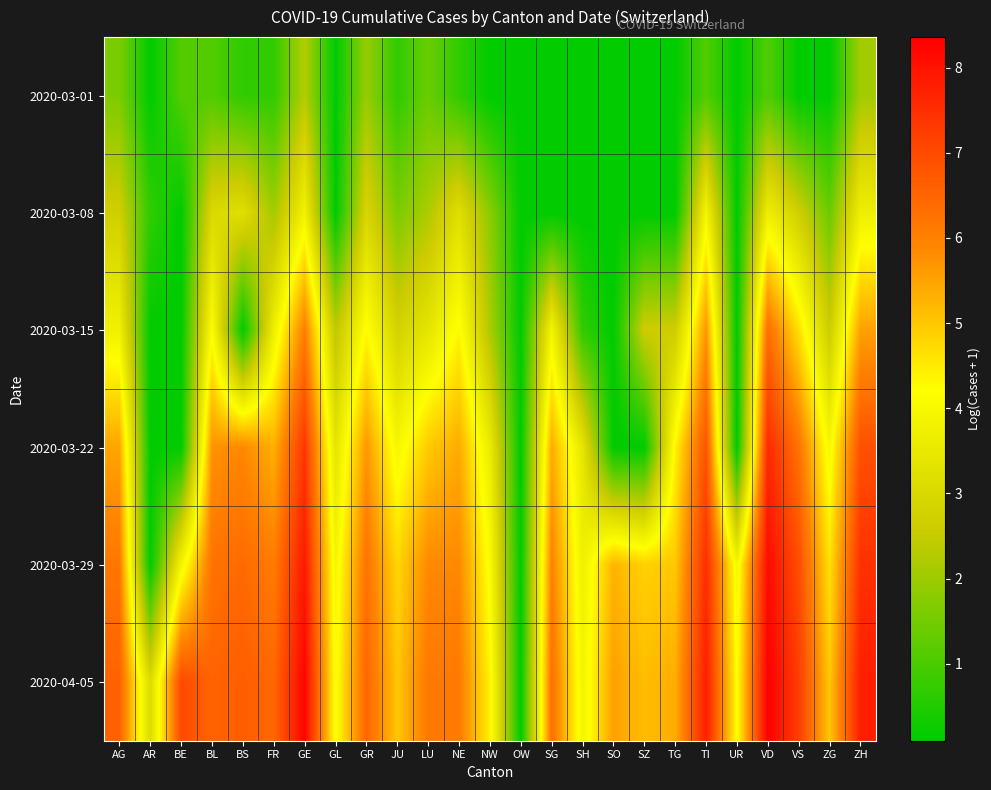

Reading left to right, extract all data points from this chart.

2020-03-01: AG=1.6	AR=0.1	BE=1.1	BL=1.1	BS=0.7	FR=0.7	GE=2.3	GL=0.1	GR=1.9	JU=0.7	LU=1.4	NE=0.7	NW=0.1	OW=0.1	SG=0.1	SH=0.1	SO=0.1	SZ=0.1	TG=0.1	TI=1.1	UR=0.1	VD=1.1	VS=0.1	ZG=0.1	ZH=2.1
2020-03-08: AG=2.7	AR=0.7	BE=0.1	BL=3.0	BS=3.2	FR=2.1	GE=3.8	GL=0.1	GR=2.9	JU=1.6	LU=2.2	NE=3.2	NW=1.8	OW=0.1	SG=0.1	SH=0.1	SO=0.1	SZ=0.1	TG=0.1	TI=3.9	UR=0.1	VD=3.7	VS=2.7	ZG=1.4	ZH=3.7
2020-03-15: AG=3.8	AR=0.1	BE=0.1	BL=4.1	BS=0.1	FR=3.7	GE=6.1	GL=2.4	GR=4.3	JU=2.8	LU=3.4	NE=4.3	NW=2.2	OW=0.1	SG=3.9	SH=0.7	SO=0.1	SZ=2.6	TG=2.6	TI=5.7	UR=0.1	VD=6.3	VS=4.6	ZG=2.6	ZH=5.5
2020-03-22: AG=5.5	AR=0.1	BE=0.1	BL=5.7	BS=5.9	FR=5.3	GE=7.3	GL=3.4	GR=5.7	JU=4.0	LU=4.9	NE=5.4	NW=3.6	OW=0.1	SG=5.4	SH=3.4	SO=0.1	SZ=0.1	TG=4.4	TI=6.9	UR=0.1	VD=7.6	VS=6.3	ZG=4.0	ZH=6.9
2020-03-29: AG=6.2	AR=0.1	BE=3.9	BL=6.3	BS=6.4	FR=6.1	GE=7.9	GL=3.9	GR=6.3	JU=4.8	LU=5.9	NE=5.8	NW=4.1	OW=0.1	SG=6.0	SH=3.7	SO=5.3	SZ=4.9	TG=5.0	TI=7.5	UR=3.9	VD=8.1	VS=6.9	ZG=4.6	ZH=7.5
2020-04-05: AG=6.6	AR=3.1	BE=7.0	BL=6.5	BS=6.6	FR=6.5	GE=8.3	GL=4.1	GR=6.5	JU=5.0	LU=6.2	NE=6.1	NW=4.4	OW=0.1	SG=6.3	SH=3.9	SO=5.5	SZ=5.1	TG=5.4	TI=7.8	UR=4.2	VD=8.4	VS=7.2	ZG=5.0	ZH=7.8